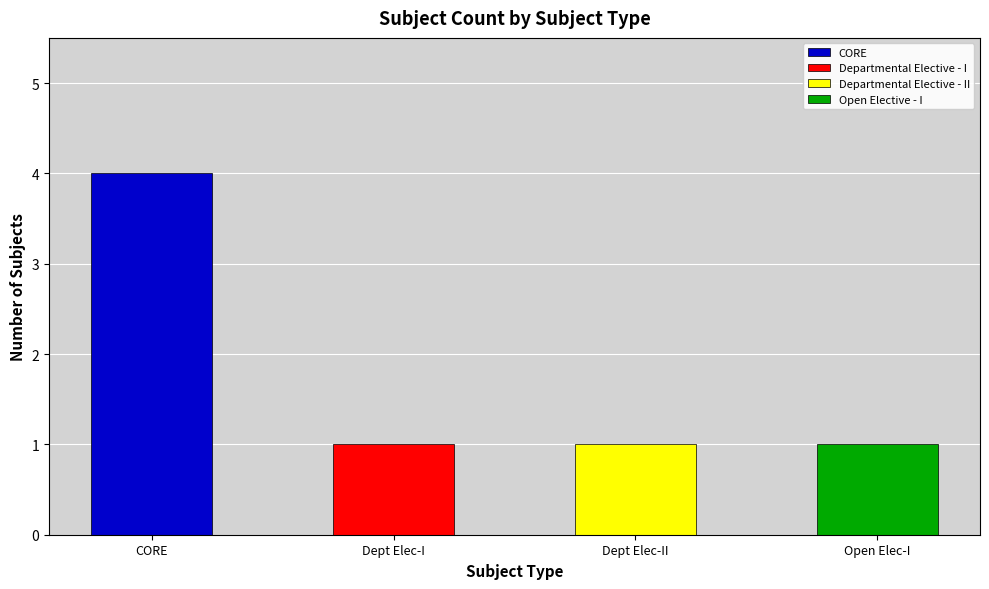

True or false: the data shows 1 at Summer Training.

False